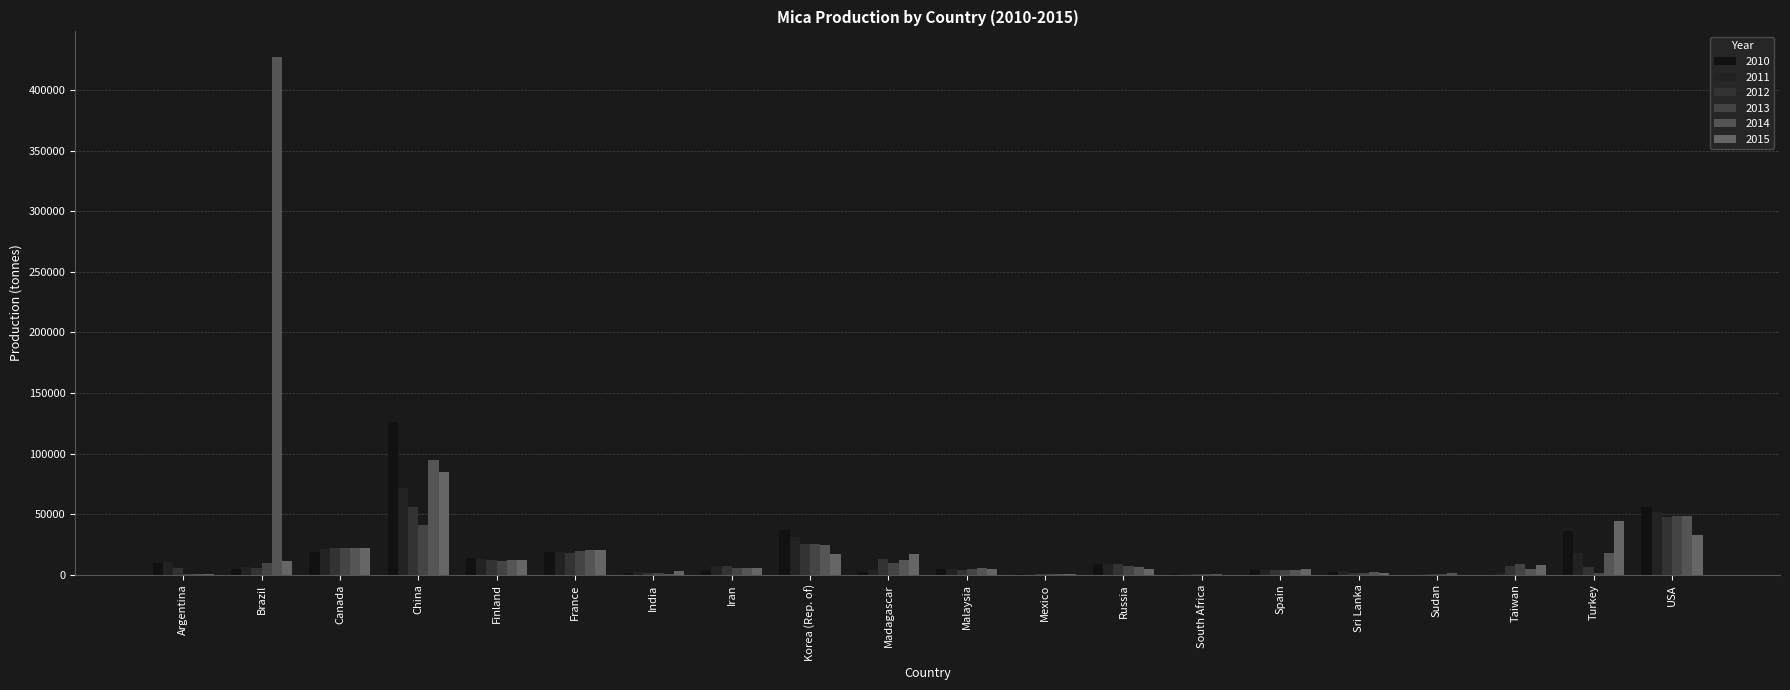

Between Canada and Sri Lanka, which series saw the biggest shift?

2012